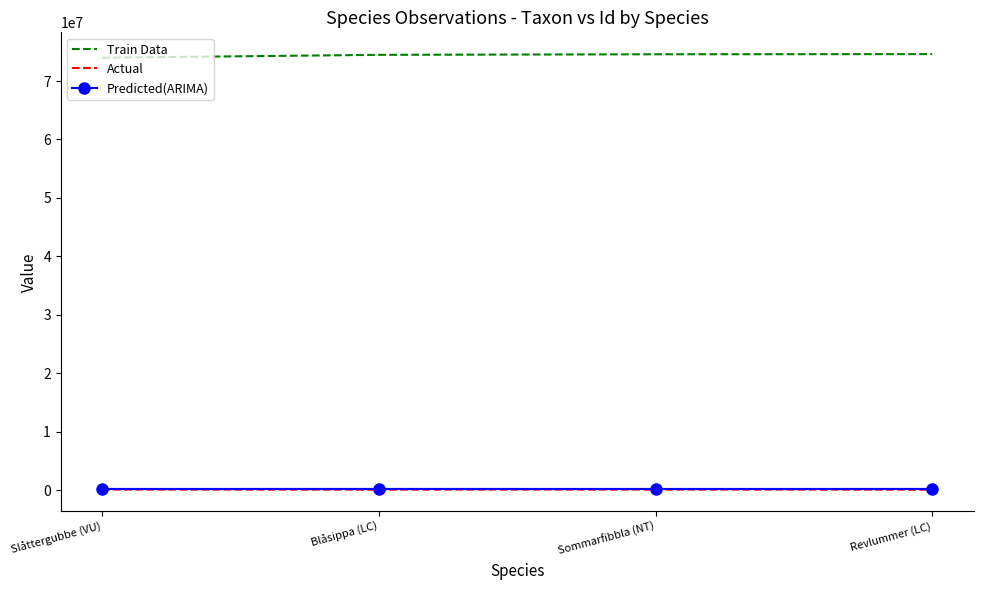

True or false: Train Data and Predicted(ARIMA) intersect in this chart.

False